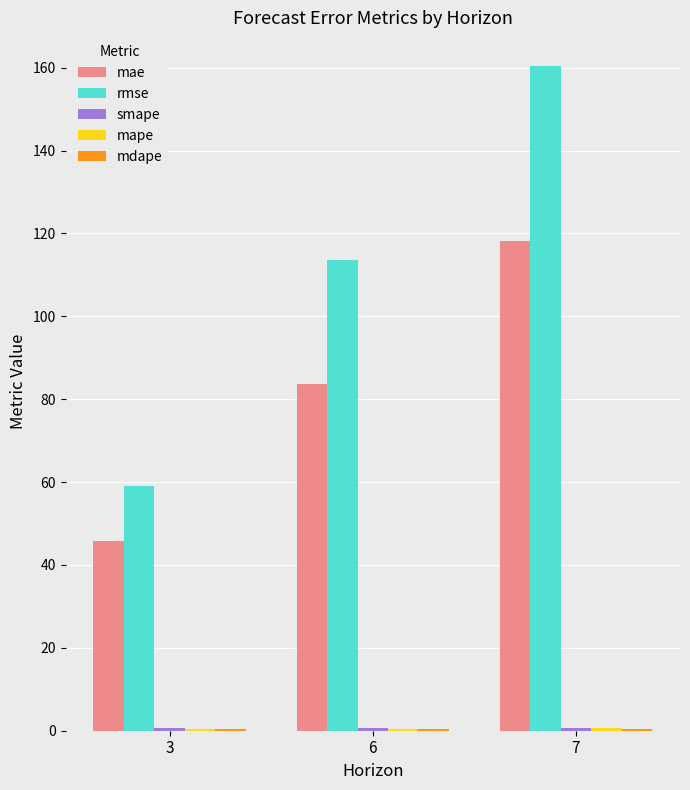

At which category does the chart reach its peak across all series?

7